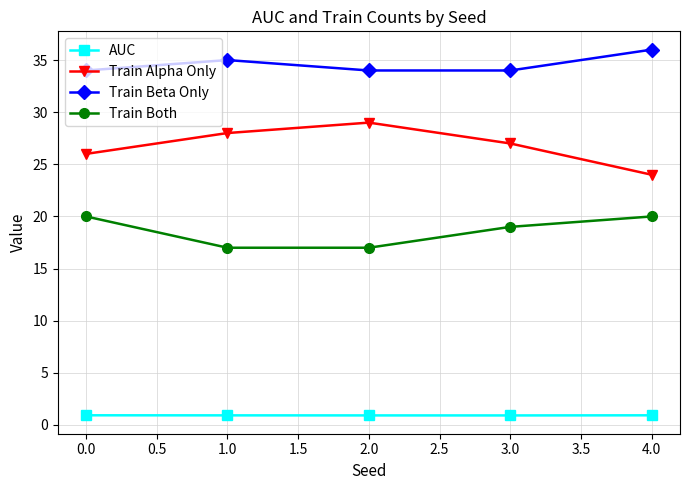

What is the value of the AUC point at the 4th from the left?

0.9